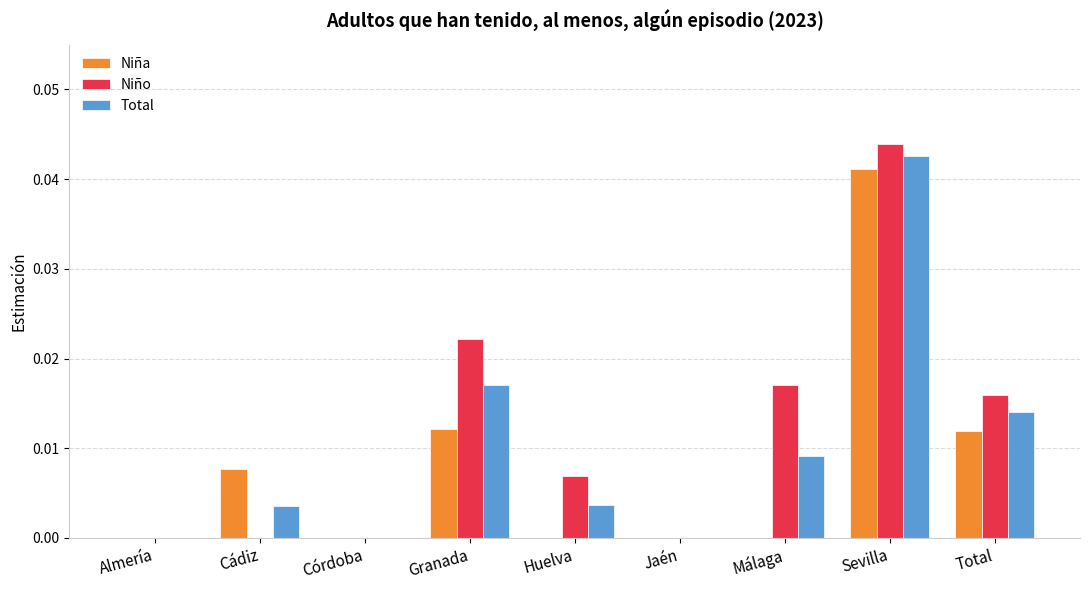

The value of Niño at Huelva is 0.0. True or false?

True